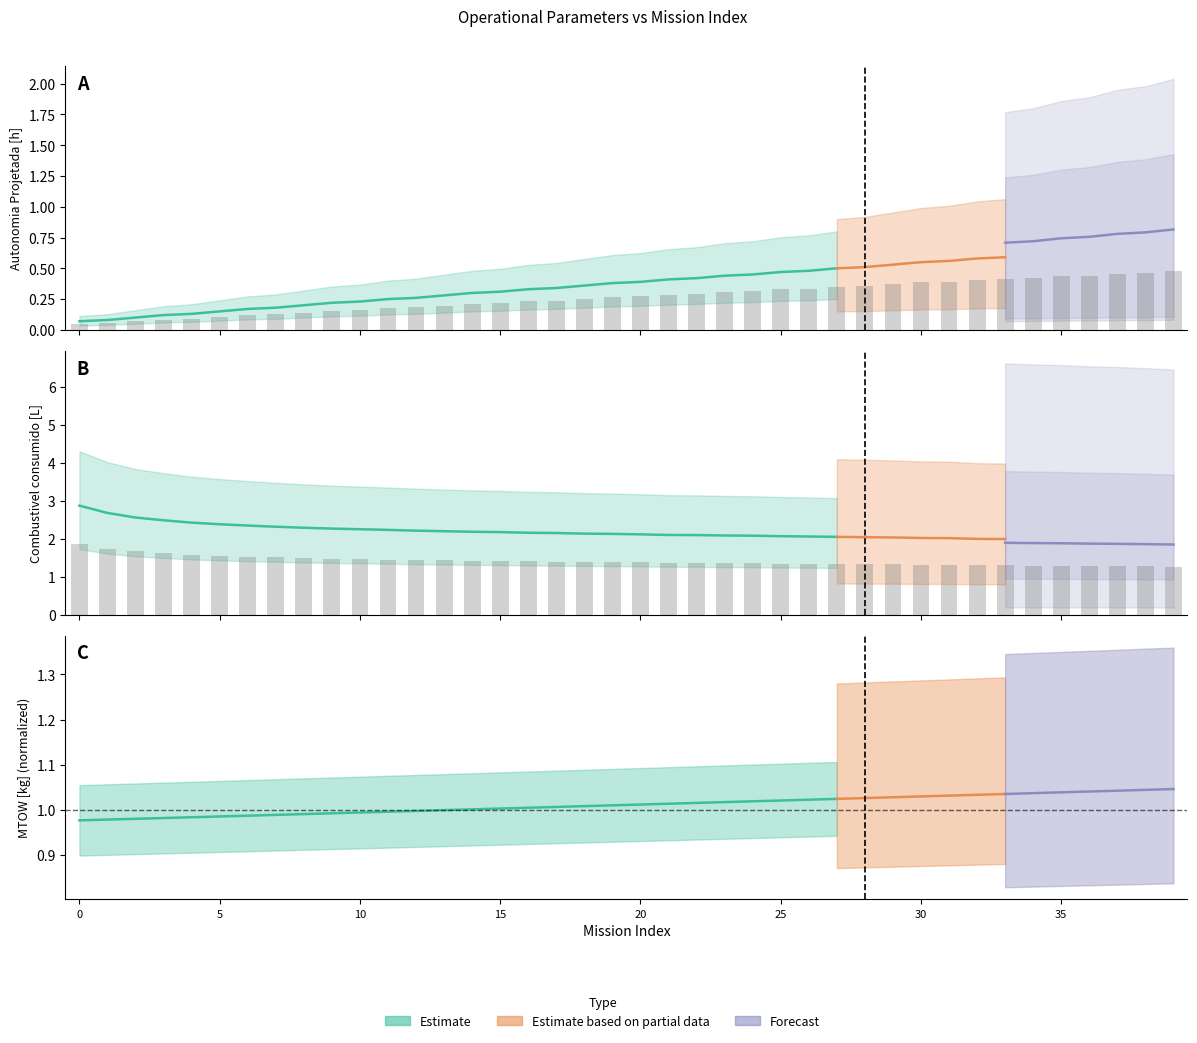

What is the smallest value displayed?

0.1